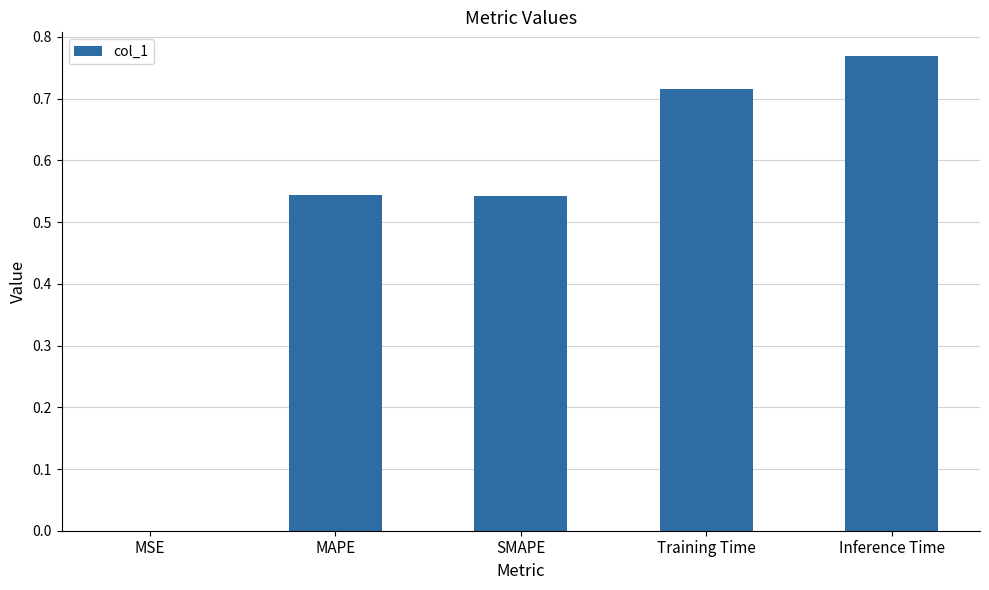

The chart shows a value of 0.0 at MSE. True or false?

True